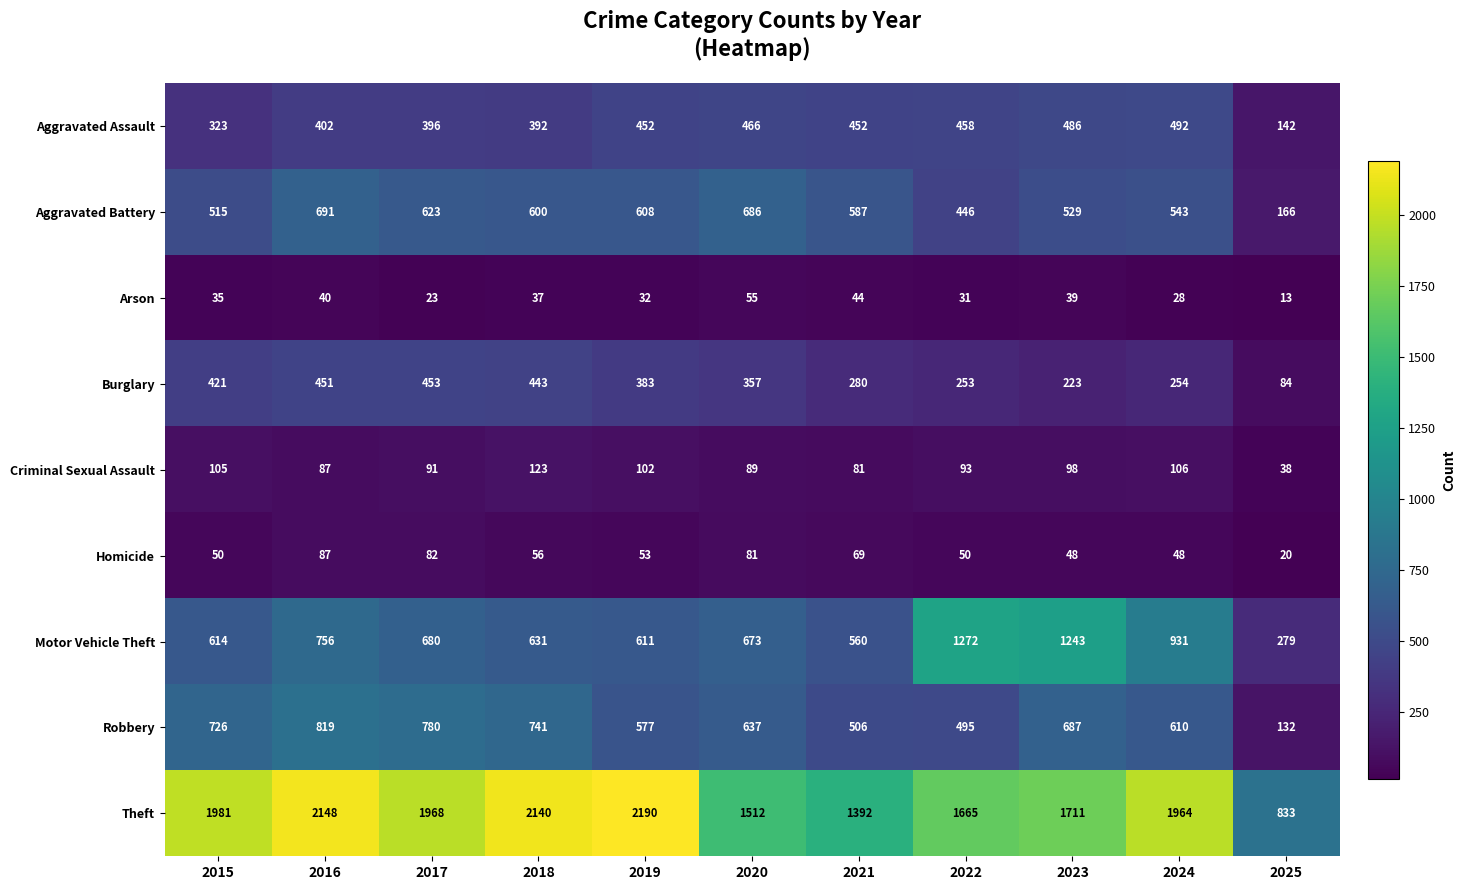

The value of Homicide at 2020 is 81. True or false?

True